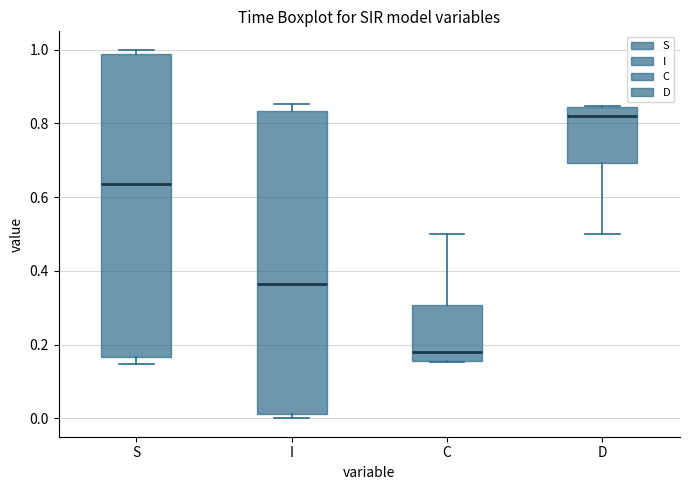

Reading left to right, read every box against the y-axis: the position of its median line, the range the box covers, and the ends of its whiskers. The values are not printed on the chart, so give them approximately, as read against the axis.

S: median 0.64, box 0.16 to 0.98, whiskers 0.14 to 1.00
I: median 0.36, box 0.02 to 0.84, whiskers 0.00 to 0.86
C: median 0.18, box 0.16 to 0.30, whiskers 0.16 to 0.50
D: median 0.82, box 0.70 to 0.84, whiskers 0.50 to 0.84